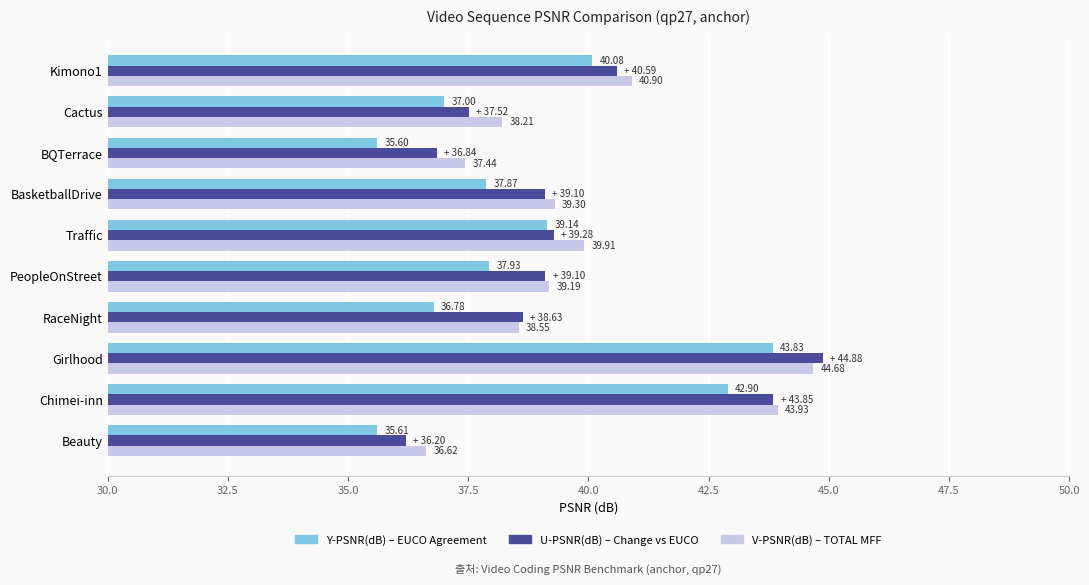

What is the average value of the V-PSNR(dB) – TOTAL MFF series?

39.9